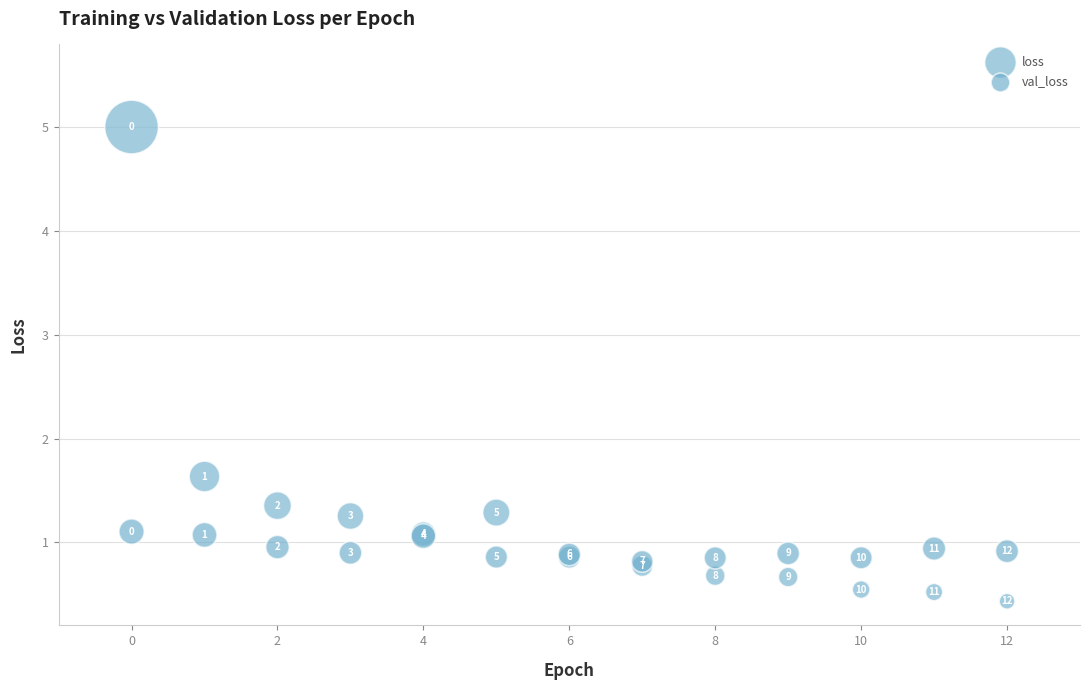

Which series has the largest Y range (max minus min)?

loss